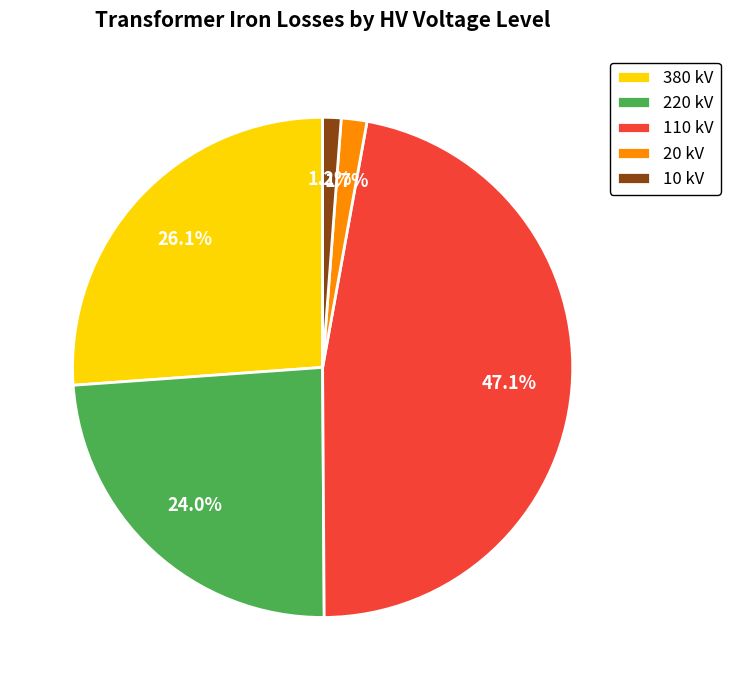

To the nearest percent, what percentage of the pie is 10?

1%